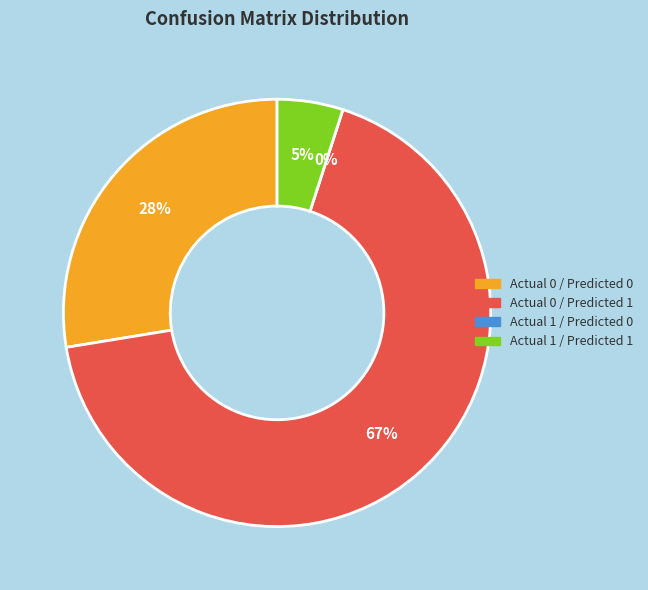

Which slice is the smallest?

Actual 1 / Predicted 0